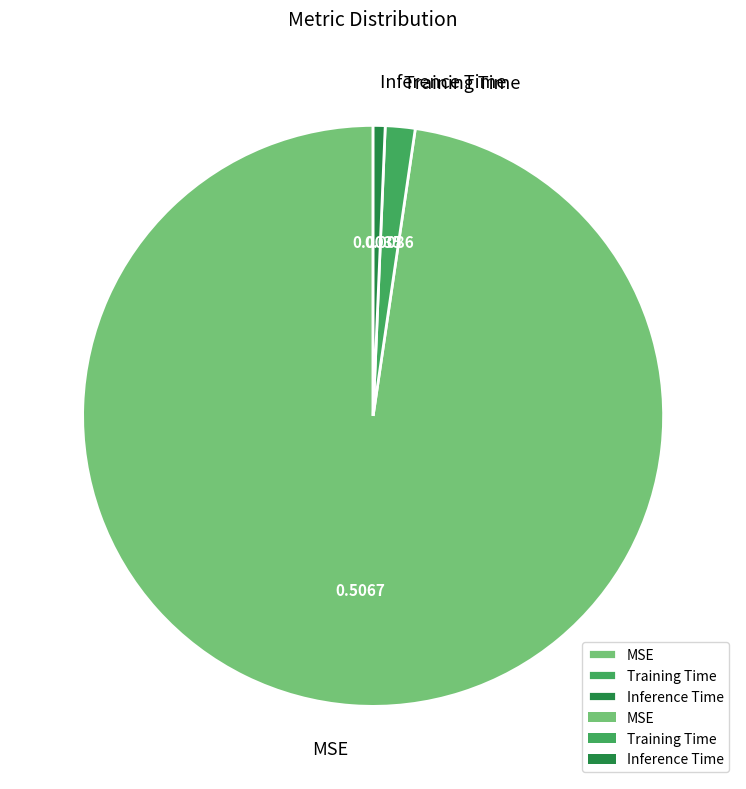

Rank the categories by value from lowest to highest.

Inference Time, Training Time, MSE